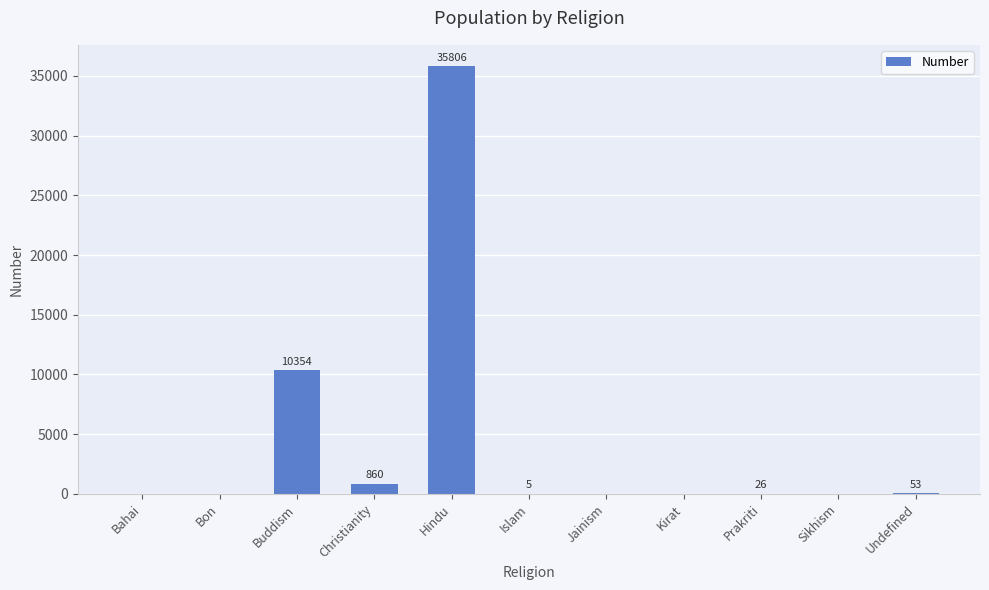

Which label corresponds to the largest value in the chart?

Hindu